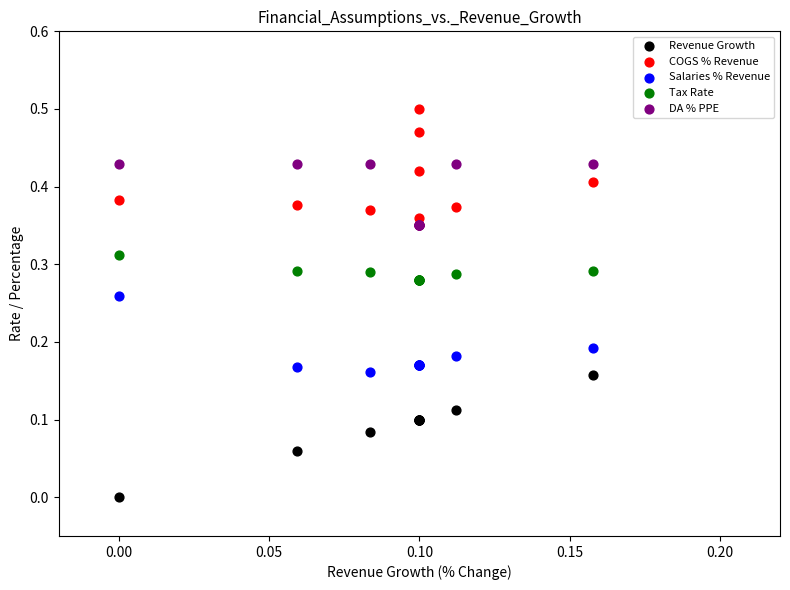

Which series reaches the minimum Y coordinate?

Revenue Growth